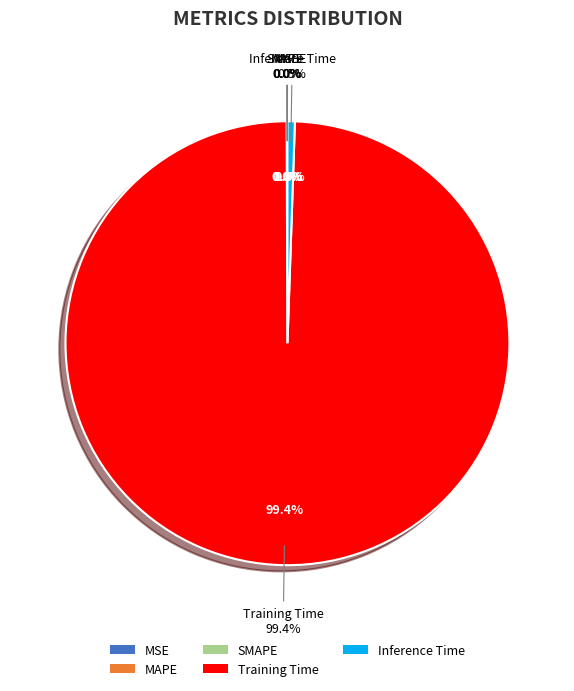

Is Training Time the majority of the pie?

Yes